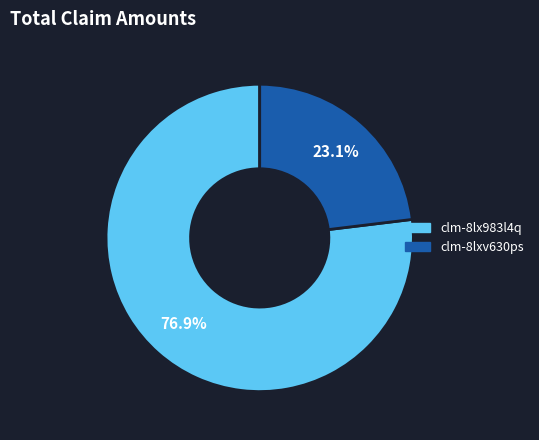

To the nearest percent, what percentage of the pie is clm-8lx983l4q?

77%